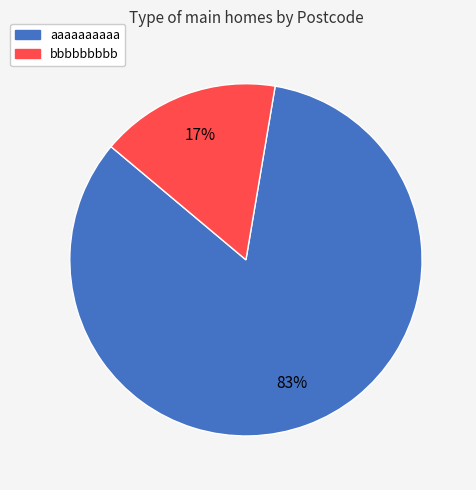

Count the number of slices in the pie.

2